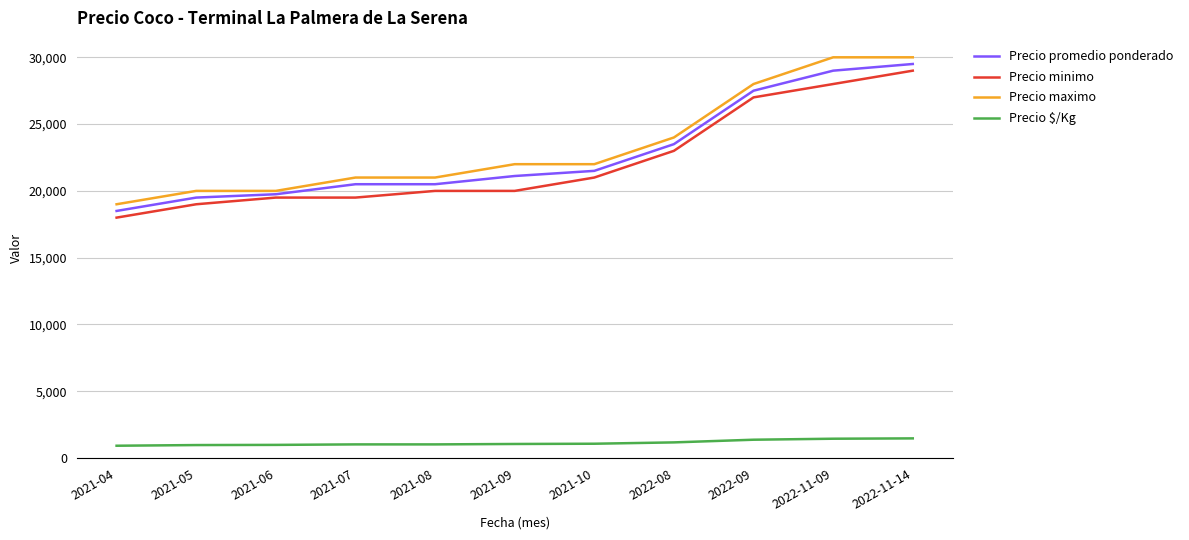

True or false: Precio maximo and Precio minimo intersect in this chart.

False